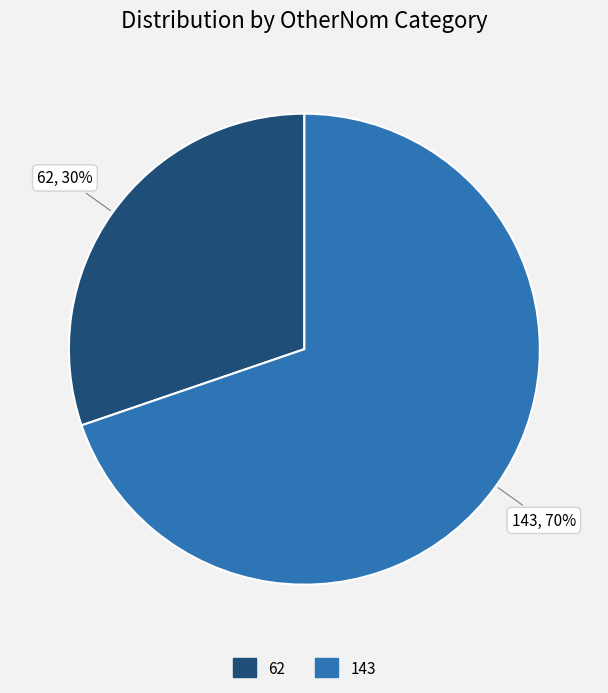

Which slice is the smallest?

62